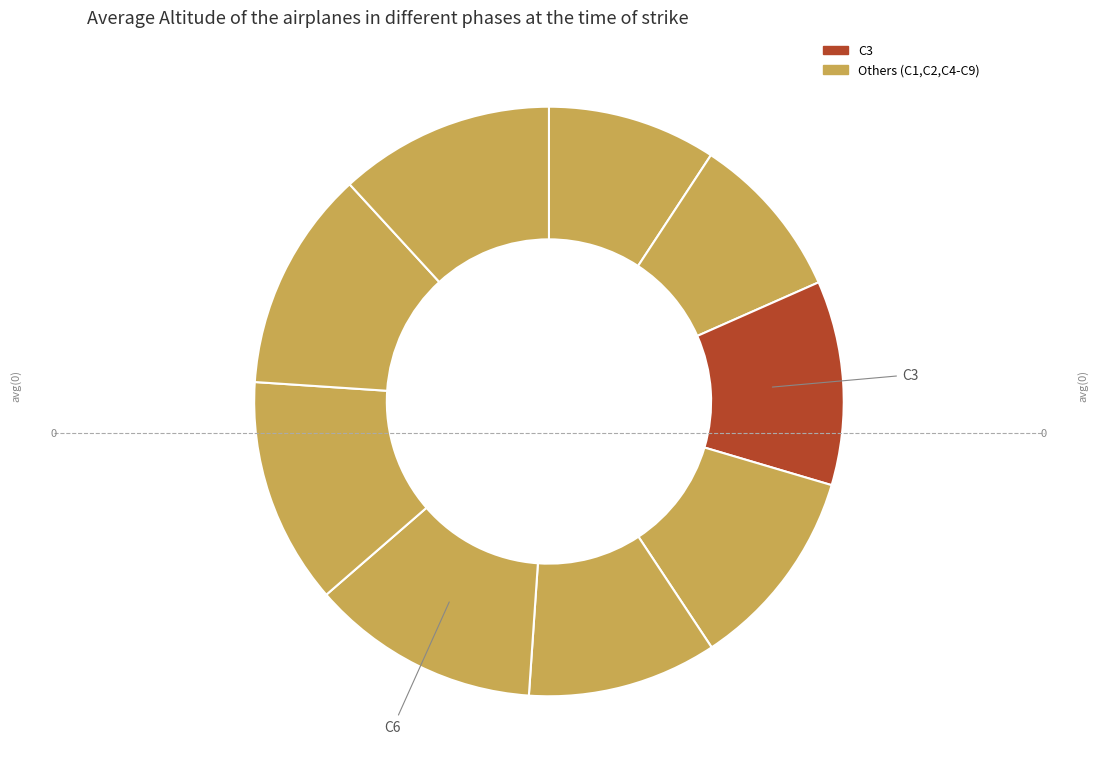

Count the number of slices in the pie.

9